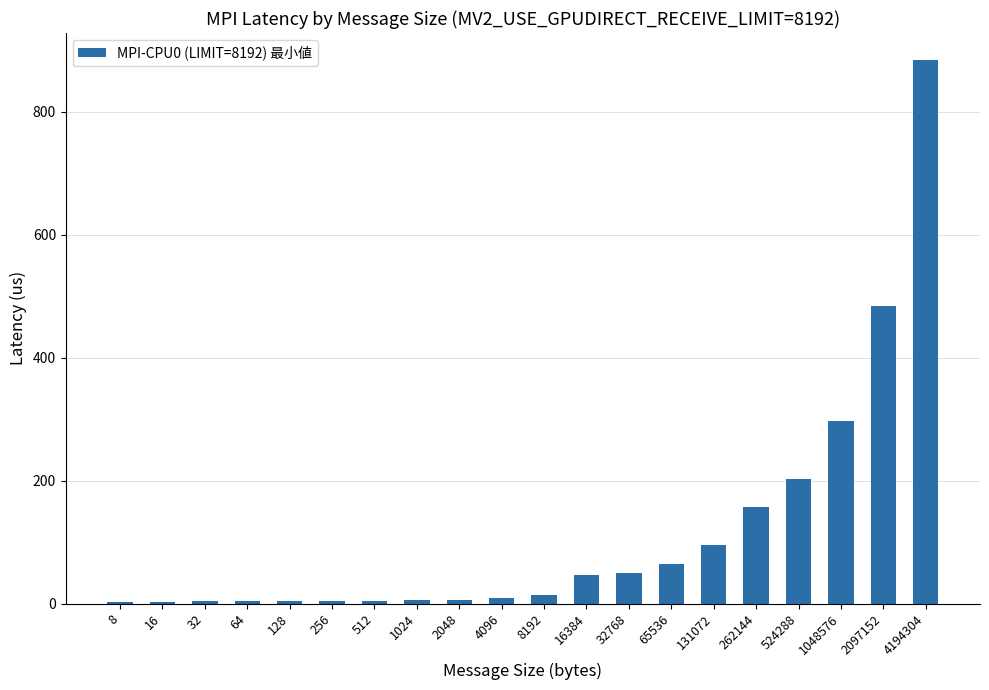

At which label is the value closest to 443?

2097152